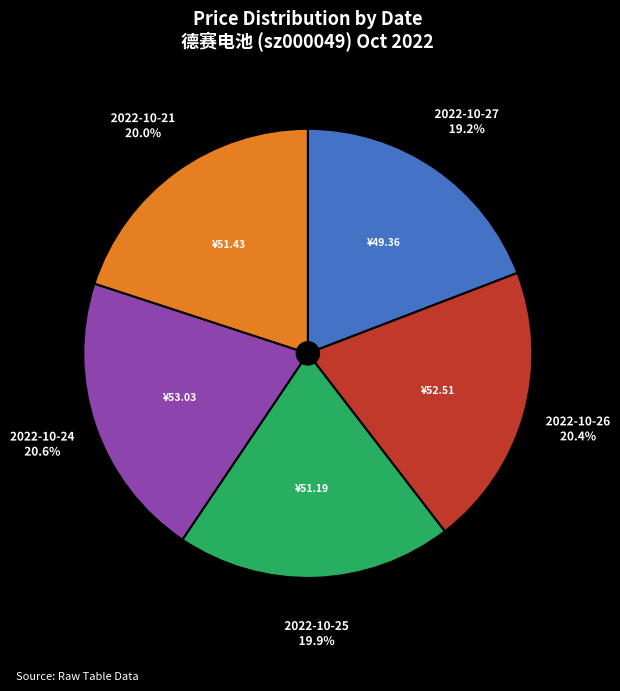

Does any single category account for the majority?

No